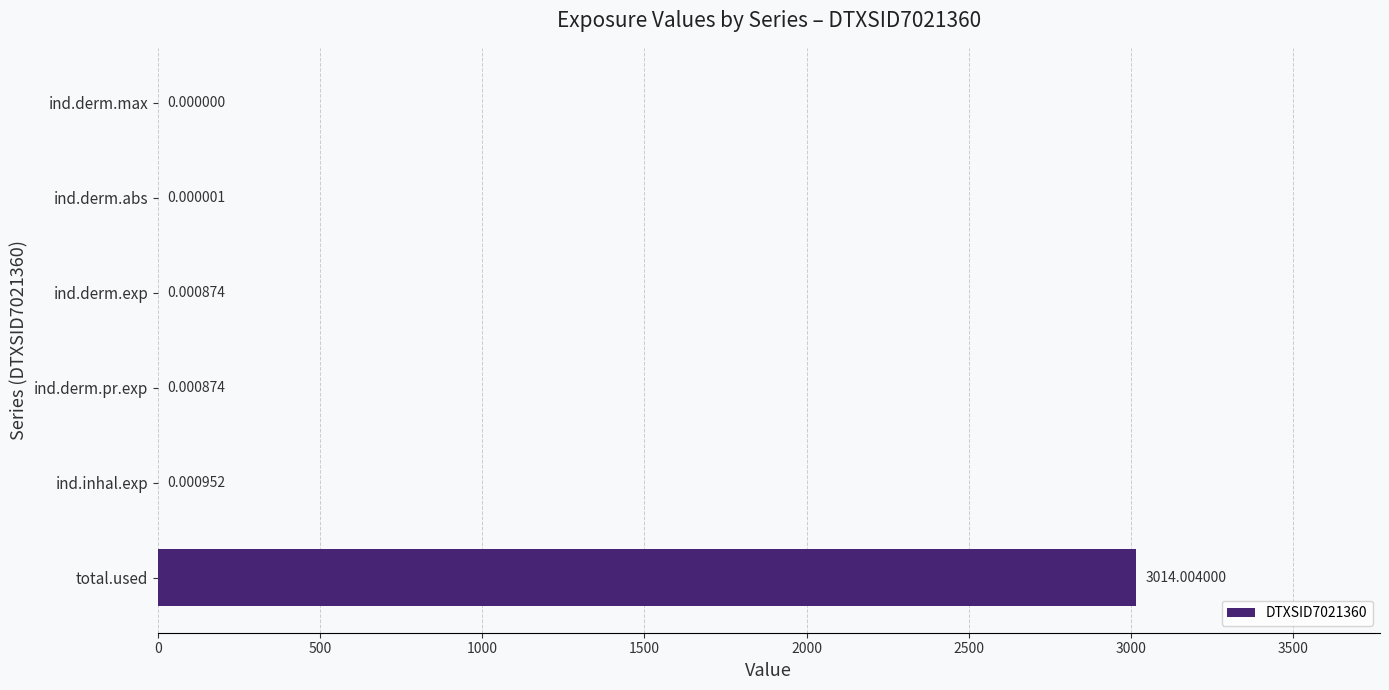

Where is the data nearest to the value 1507?

ind.inhal.exp